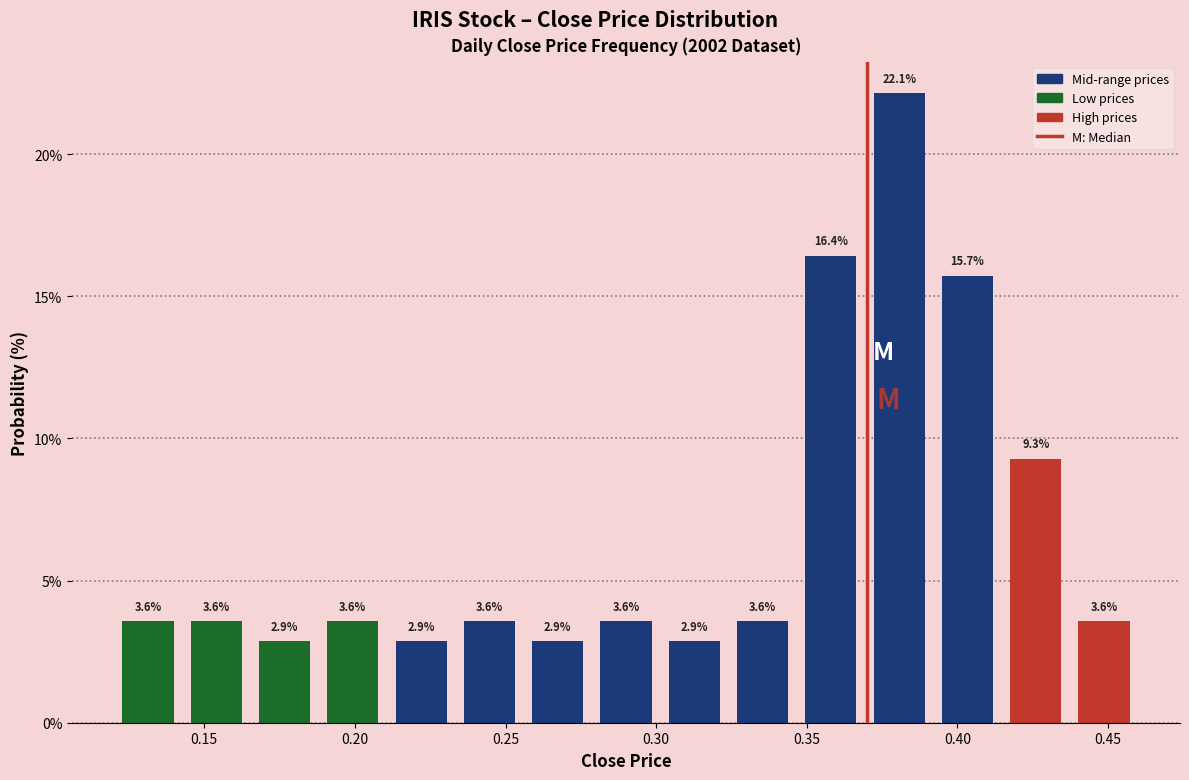

Reading left to right, transcribe this chart: for each bar, give the range it covers on the x-axis and its height. The bar edges are not printed on the chart, so give them approximately, as read against the axis.

0.120 to 0.145: 3.6
0.145 to 0.165: 3.6
0.165 to 0.190: 2.9
0.190 to 0.210: 3.6
0.210 to 0.235: 2.9
0.235 to 0.255: 3.6
0.255 to 0.280: 2.9
0.280 to 0.300: 3.6
0.300 to 0.325: 2.9
0.325 to 0.345: 3.6
0.345 to 0.370: 16.4
0.370 to 0.390: 22.1
0.390 to 0.415: 15.7
0.415 to 0.435: 9.3
0.435 to 0.460: 3.6